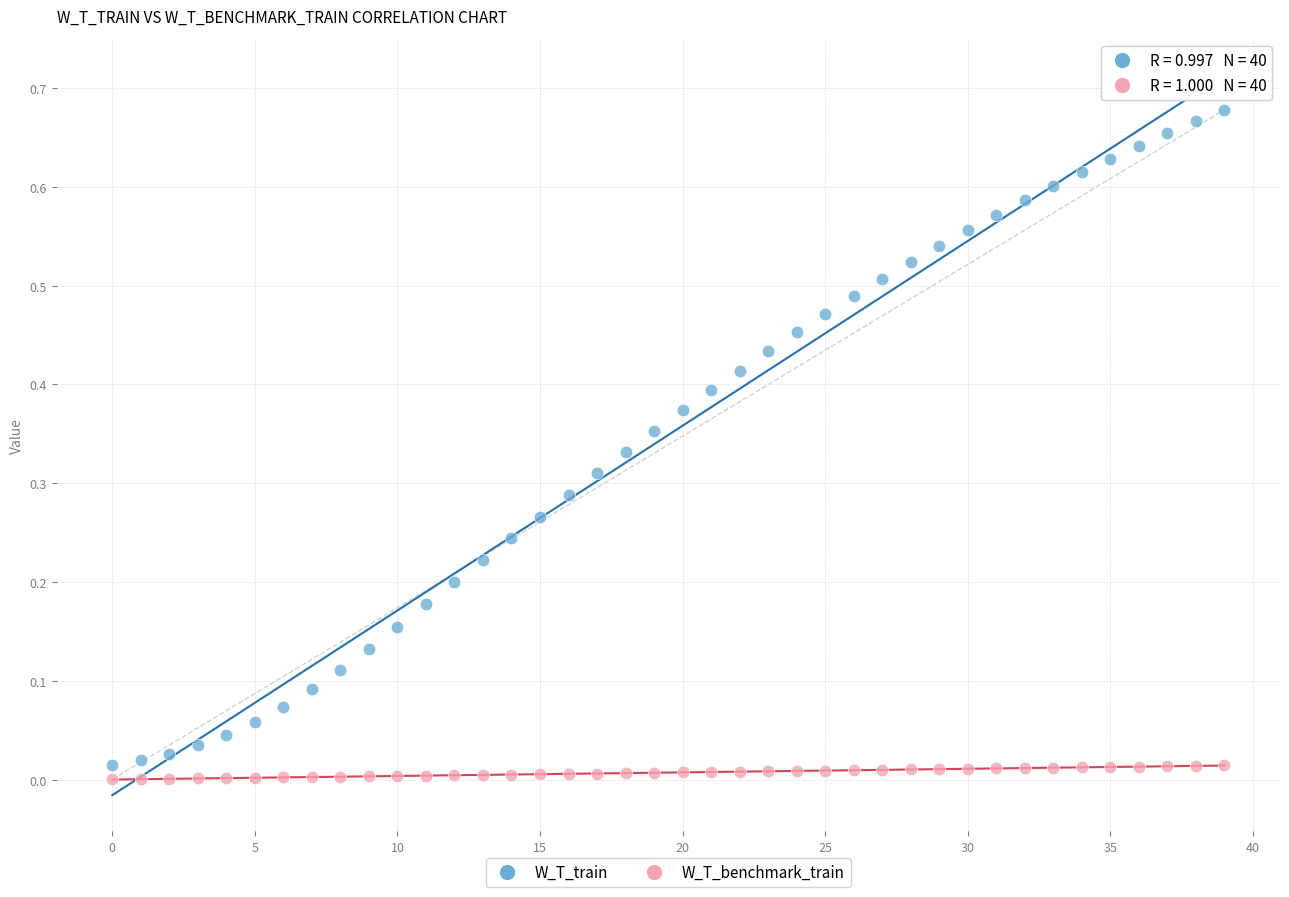

Which series has the widest spread of Y values?

W_T_train